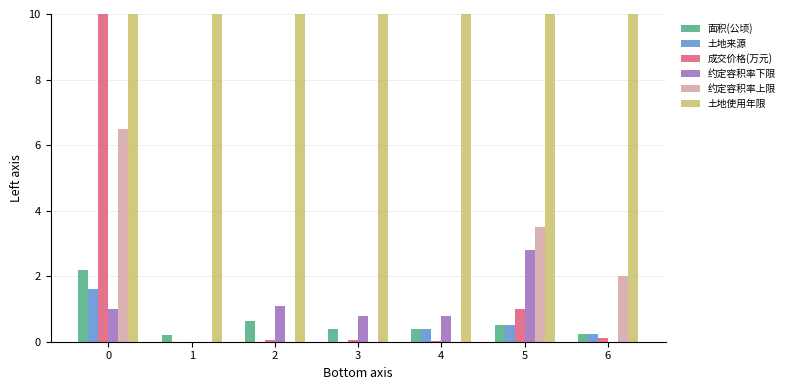

Between 1 and 4, which series saw the biggest shift?

土地使用年限